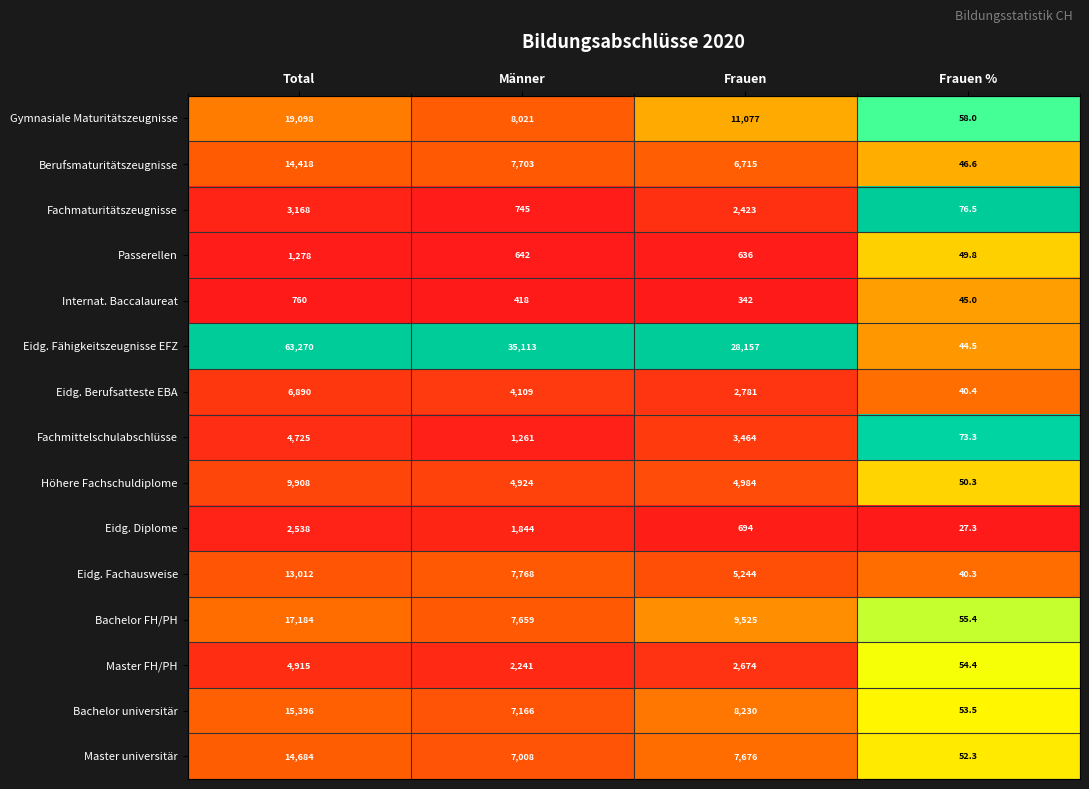

What is the difference between the second highest and second lowest values in the Fachmittelschulabschlüsse series?

2203.0